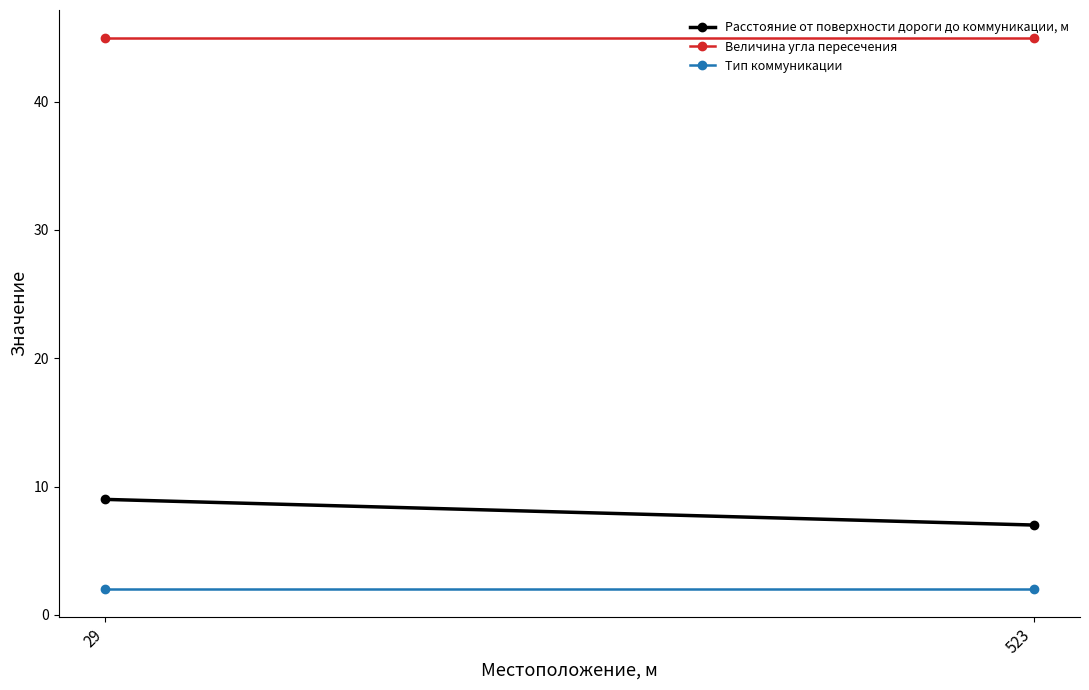

What is the sum of all Тип коммуникации values?

4